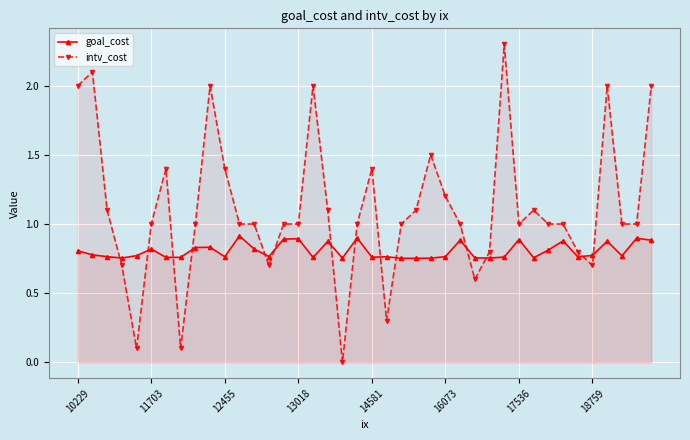

Is the value of goal_cost at 13 greater than the value of intv_cost at 17?

No